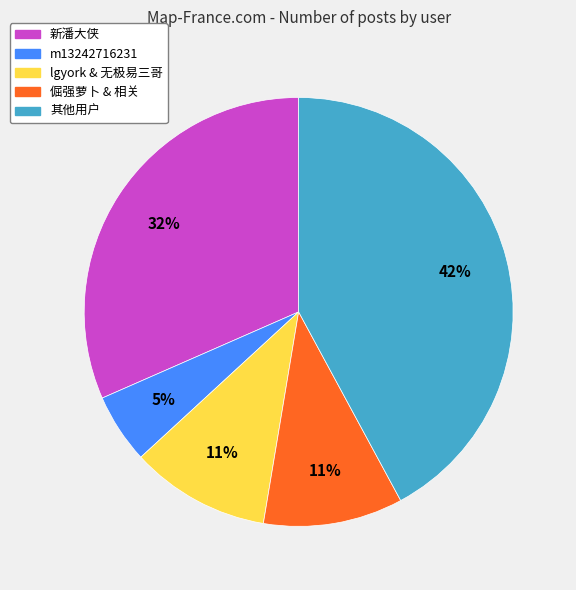

To the nearest percent, what is the average slice percentage?

20%